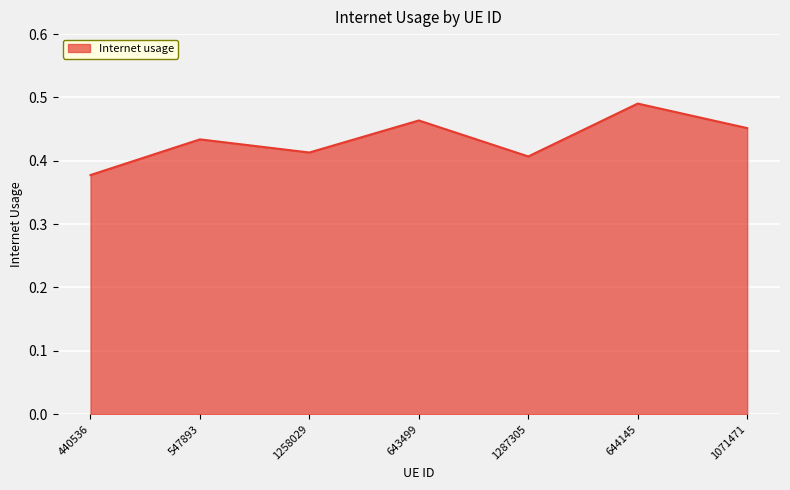

Where is the data nearest to the value 0?

440536